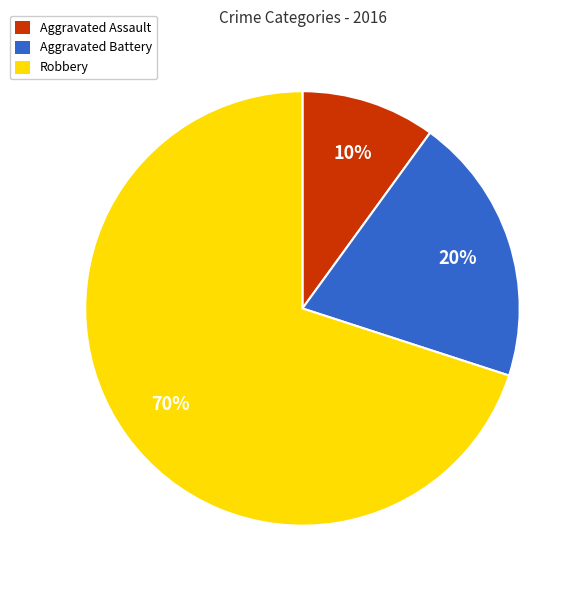

Is there a majority slice in this chart?

Yes